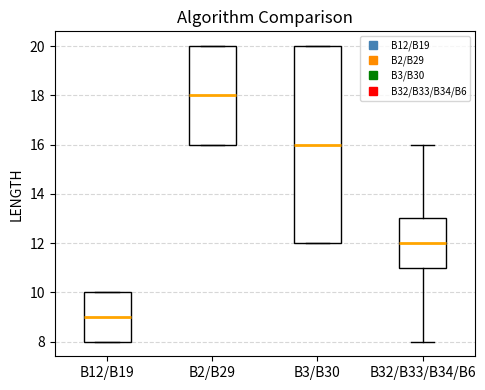

Where does the median line of the box for B12/B19 sit on the y-axis? The values are not printed on the chart, so give them approximately, as read against the axis.

9